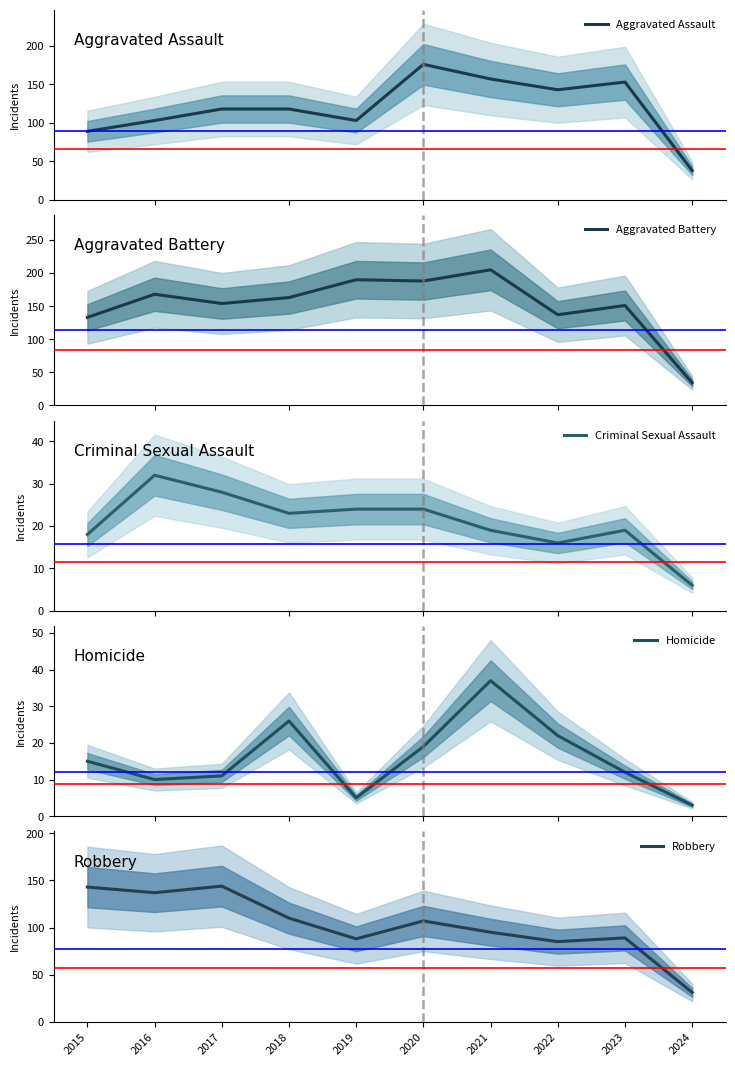

True or false: Criminal Sexual Assault and Robbery intersect in this chart.

False